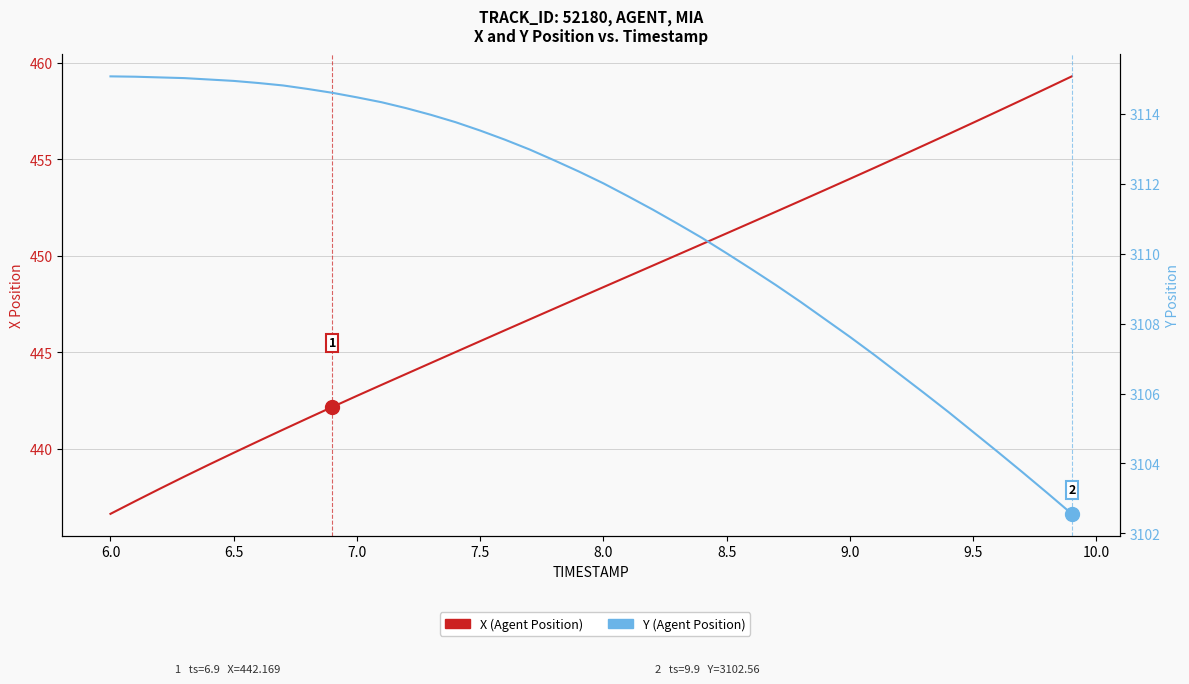

Reading left to right, list all the values displayed in this chart.

X (Agent Position): 436.6	437.3	437.9	438.6	439.2	439.8	440.4	441.0	441.6	442.2	442.7	443.3	443.9	444.4	445.0	445.6	446.1	446.7	447.3	447.8	448.4	448.9	449.5	450.0	450.6	451.2	451.7	452.3	452.9	453.4	454.0	454.6	455.1	455.7	456.3	456.9	457.5	458.1	458.7	459.3
Y (Agent Position): 3115.1	3115.1	3115.0	3115.0	3115.0	3114.9	3114.9	3114.8	3114.7	3114.6	3114.5	3114.3	3114.2	3114.0	3113.8	3113.5	3113.3	3113.0	3112.7	3112.3	3112.0	3111.6	3111.3	3110.9	3110.4	3110.0	3109.6	3109.1	3108.6	3108.1	3107.6	3107.1	3106.6	3106.0	3105.5	3104.9	3104.3	3103.8	3103.2	3102.6